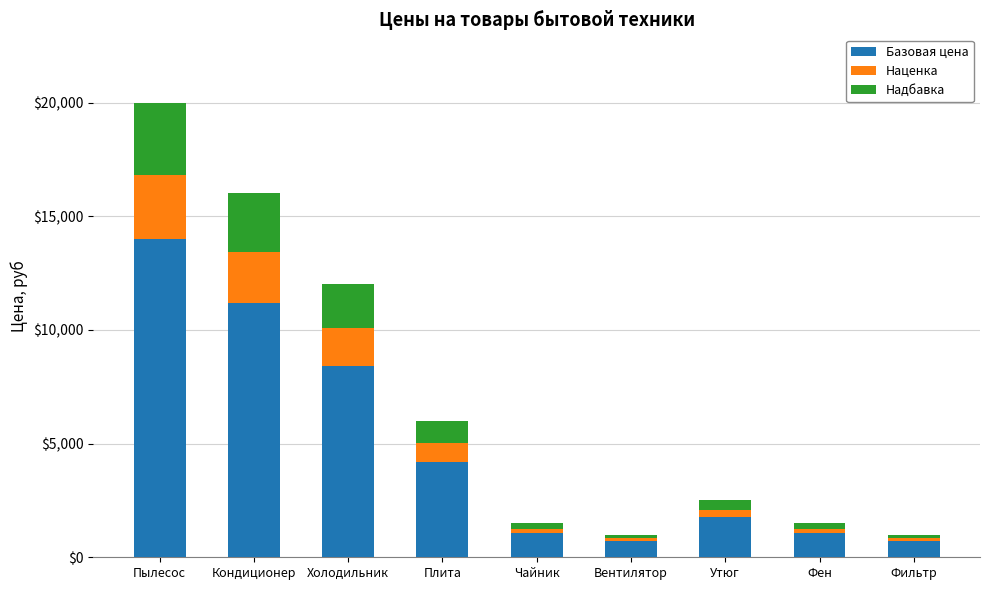

The Базовая цена series shows 11680 at Холодильник. True or false?

False